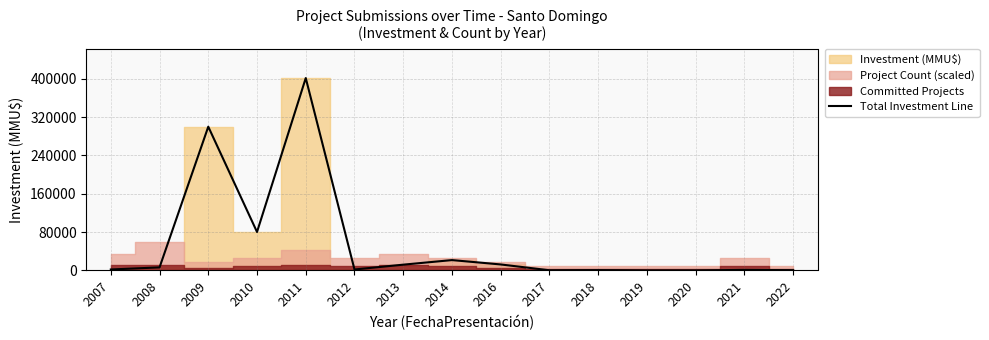

What is the sum of the values at 2010 and 2007?

82094.0